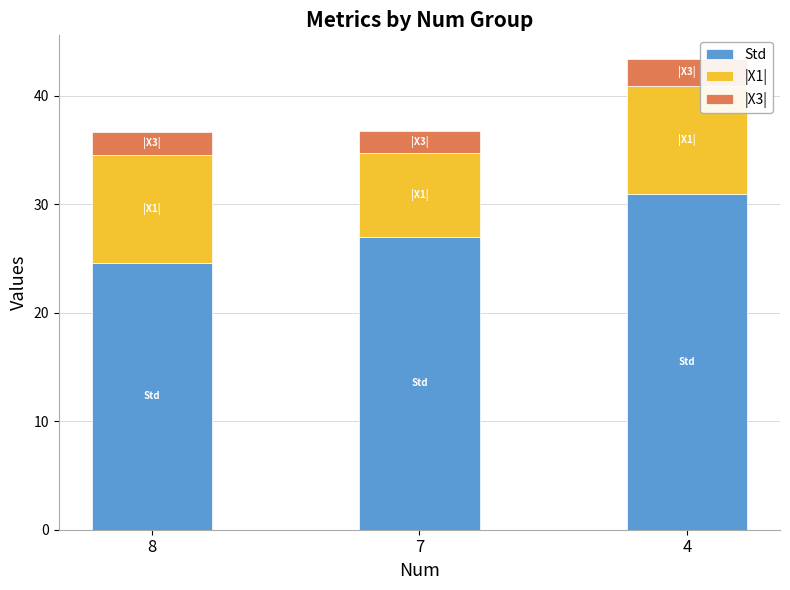

Count the number of data series in this chart.

3